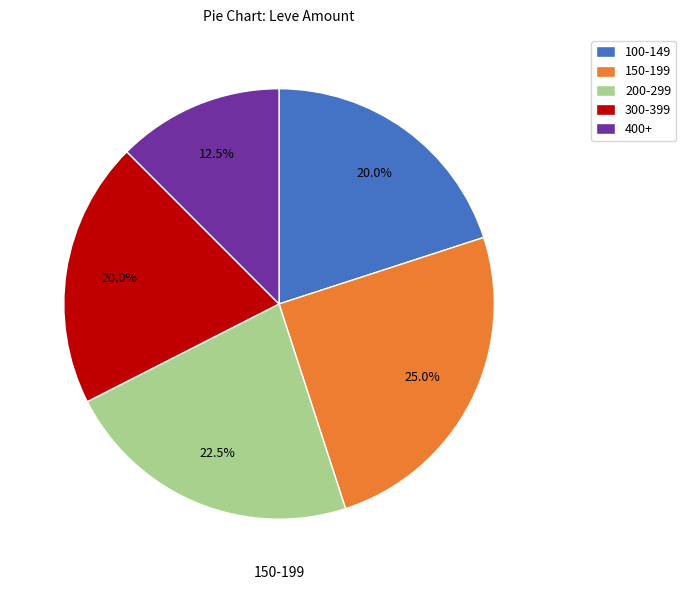

Which category has the smallest portion of the pie?

400+